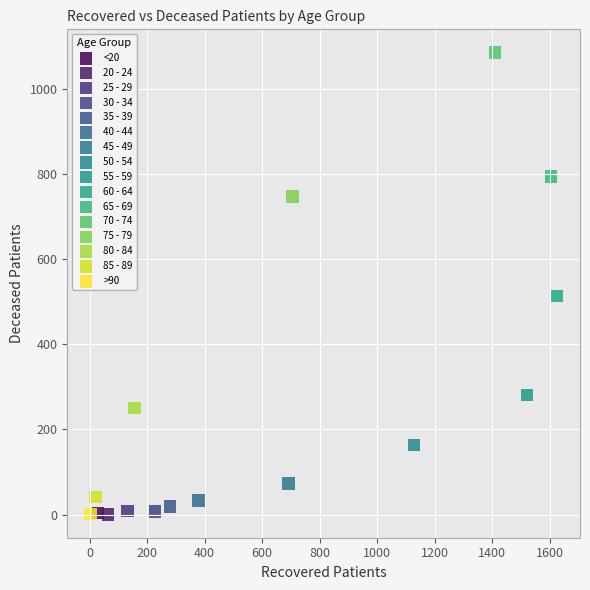

What are all the series names shown in the legend?

<20, 20 - 24, 25 - 29, 30 - 34, 35 - 39, 40 - 44, 45 - 49, 50 - 54, 55 - 59, 60 - 64, 65 - 69, 70 - 74, 75 - 79, 80 - 84, 85 - 89, >90